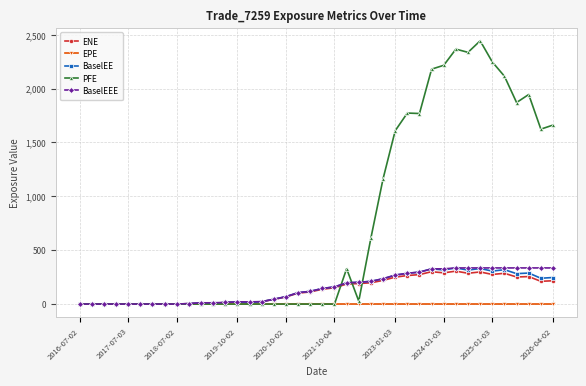

At how many categories does at least one series exceed 1434?

14